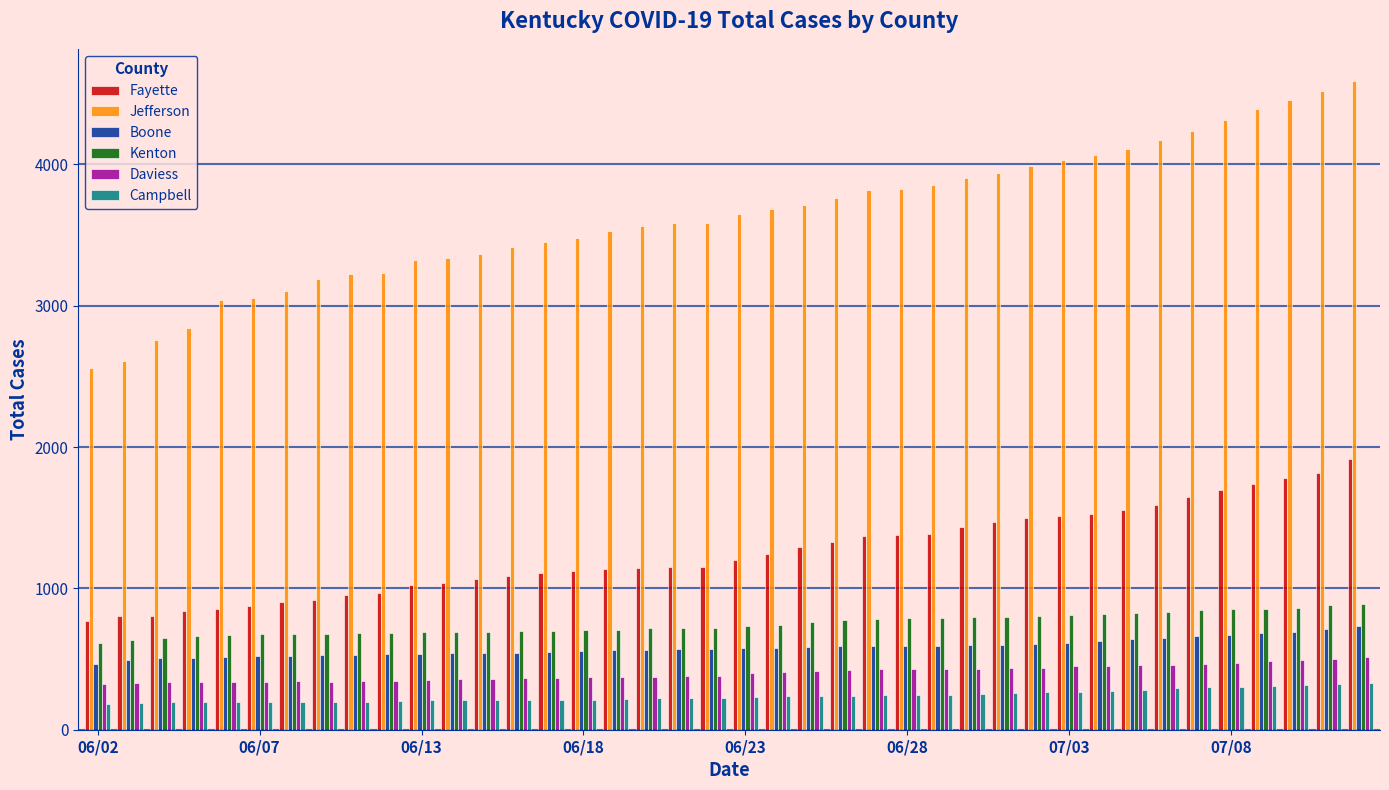

What is the sum of all Fayette values?

50086